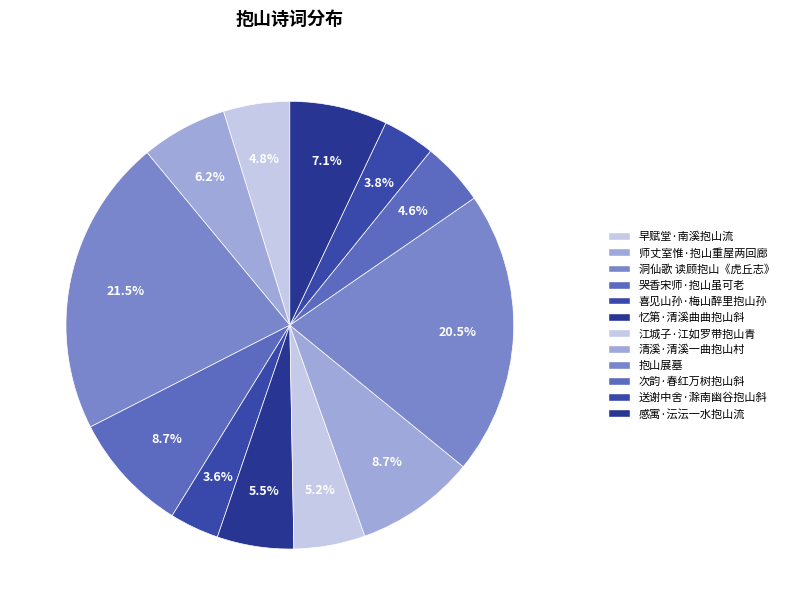

Which category has the smallest portion of the pie?

喜见山孙·梅山醉里抱山孙